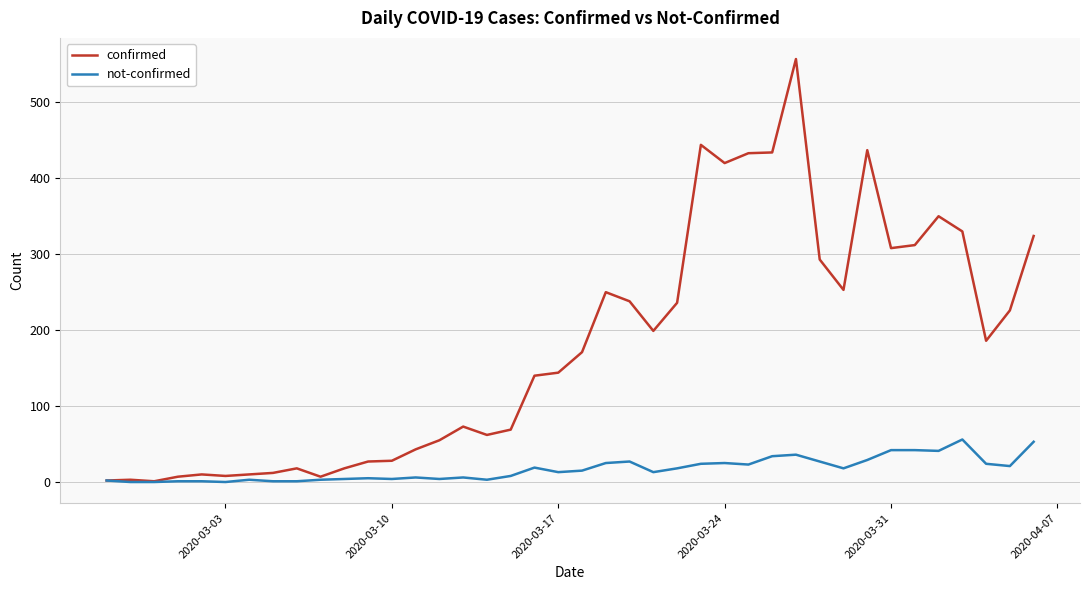

Which series has the widest spread of values?

confirmed